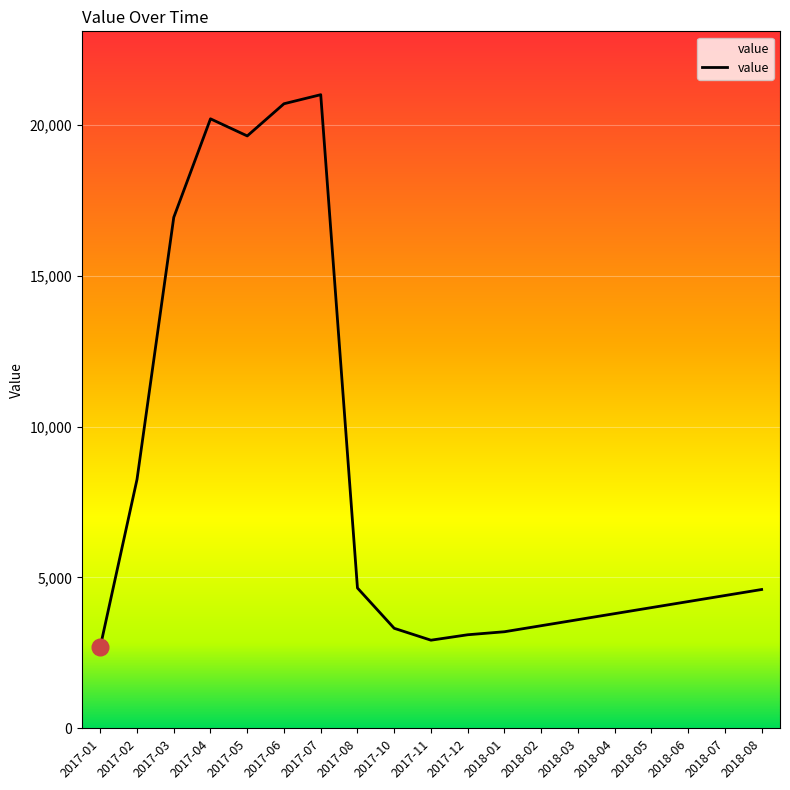

What is the maximum value shown in the chart?

21000